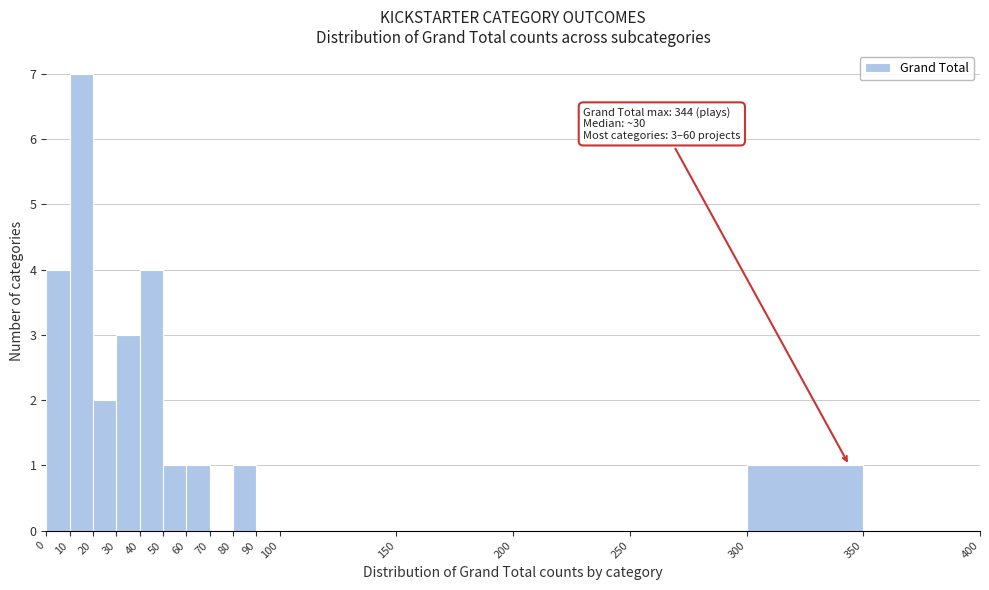

Which range on the x-axis has the tallest bar?

10 to 20